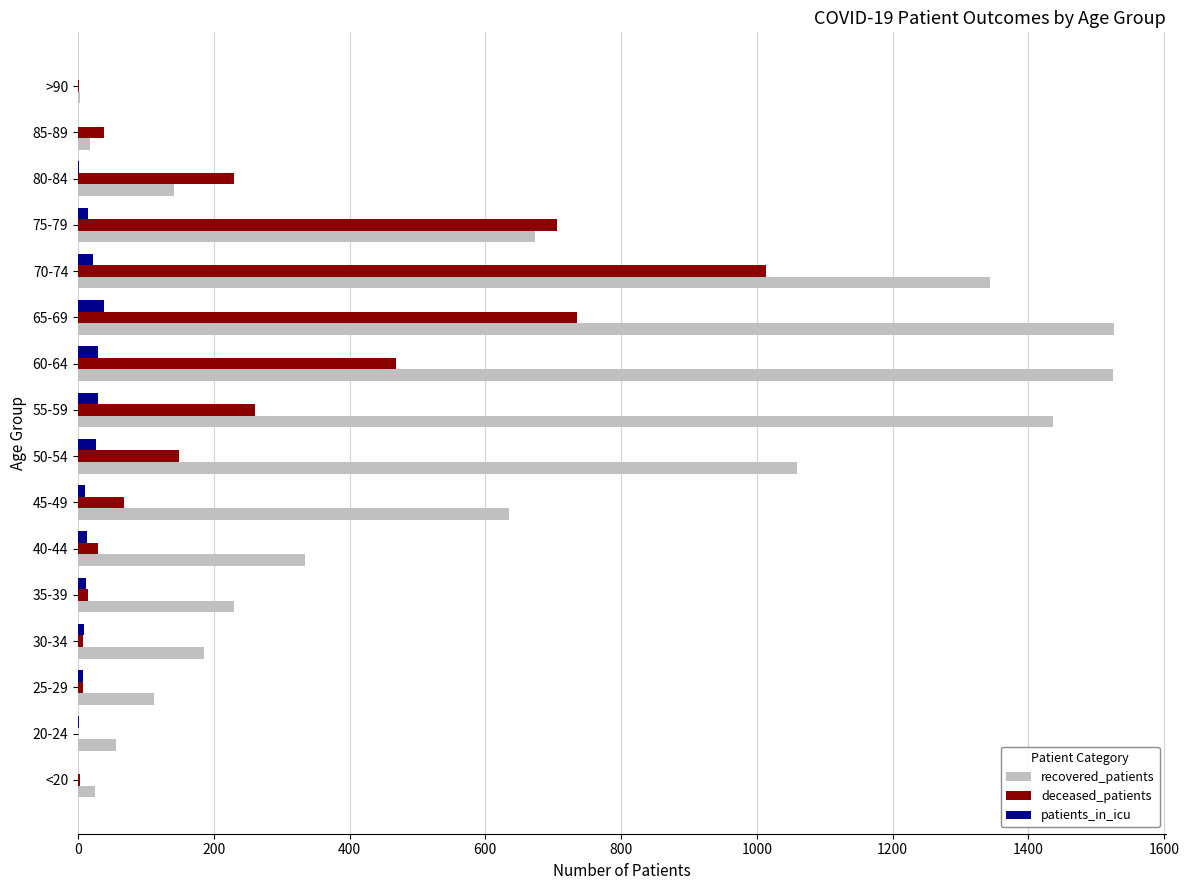

How many categories are shown in the chart?

16